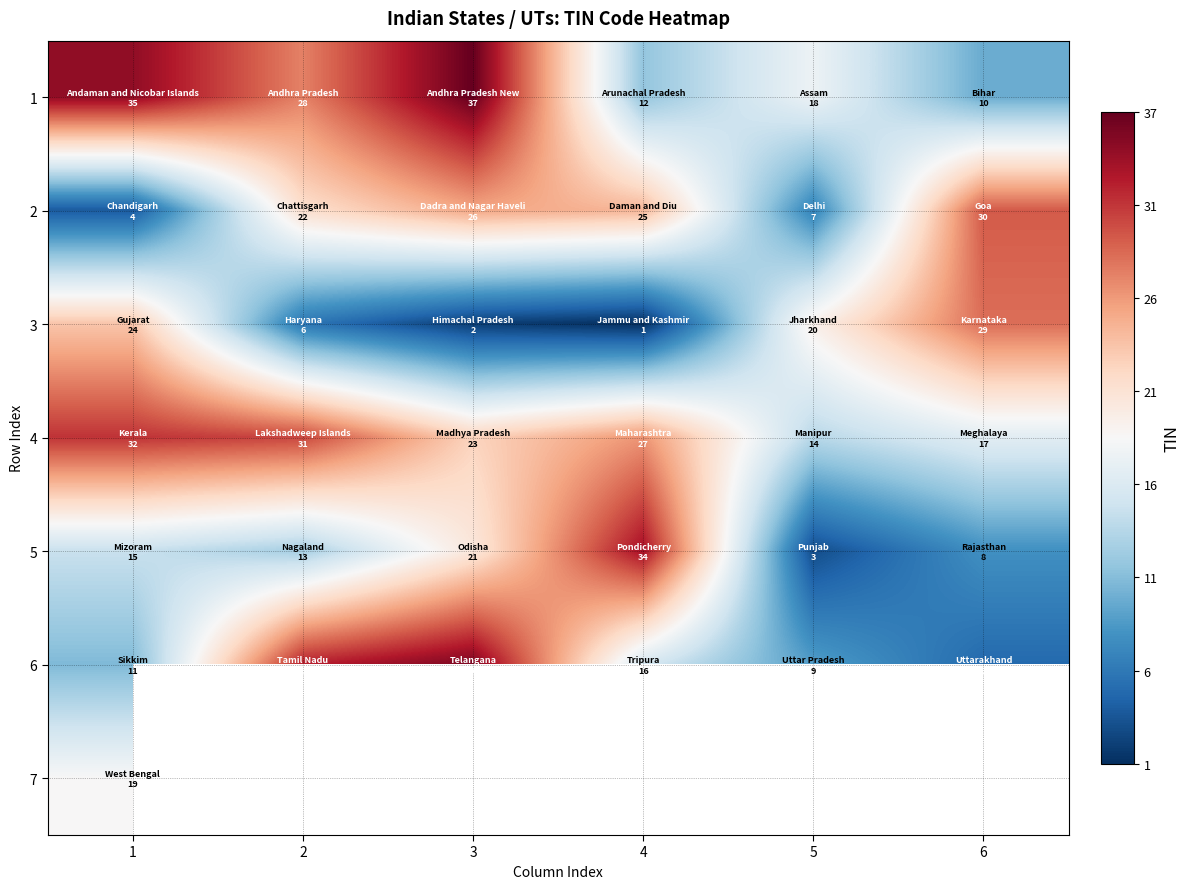

Between 2 and 3, which is larger?

3